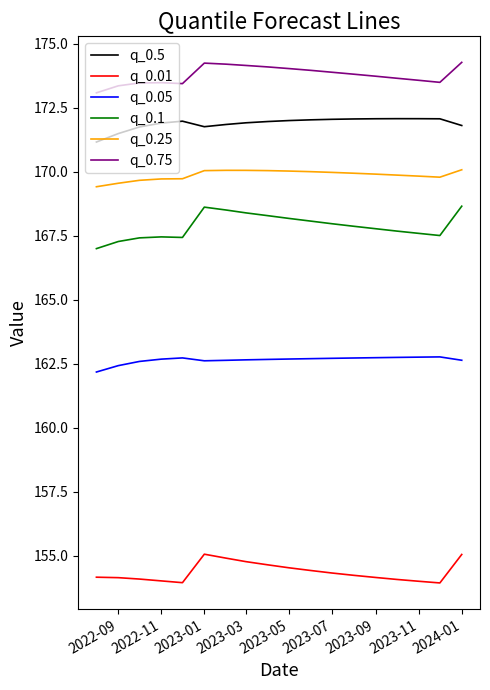

What is the difference between the maximum and minimum values in the q_0.1 series?

1.7